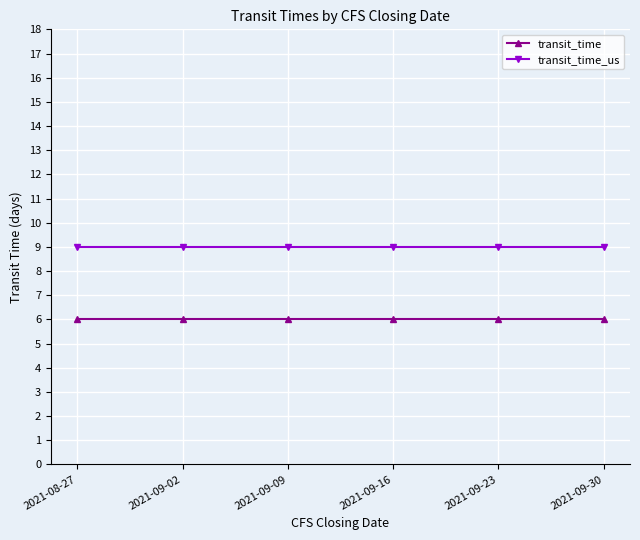

What position from the left is 2021-08-27?

1